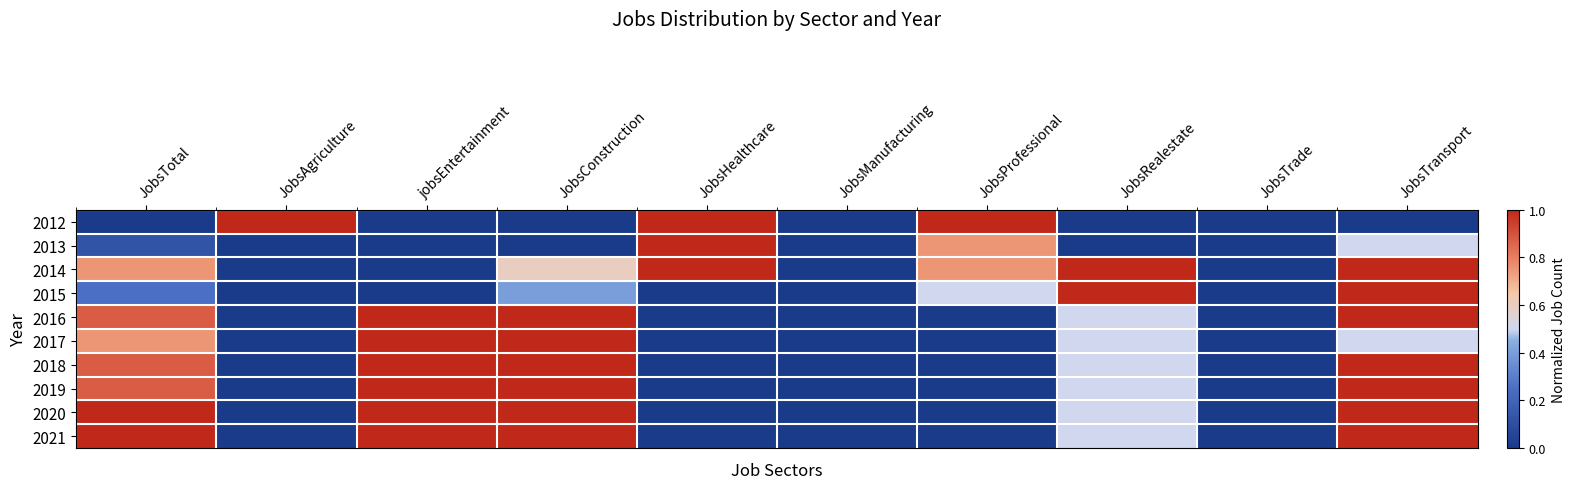

Which category has the highest value across all series?

JobsAgriculture